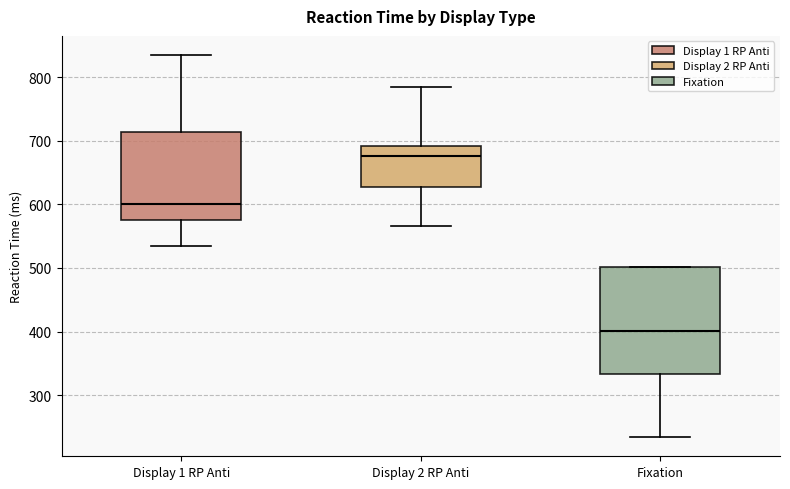

Where is the upper edge of the box for Display 1 RP Anti on the y-axis? The values are not printed on the chart, so give them approximately, as read against the axis.

710